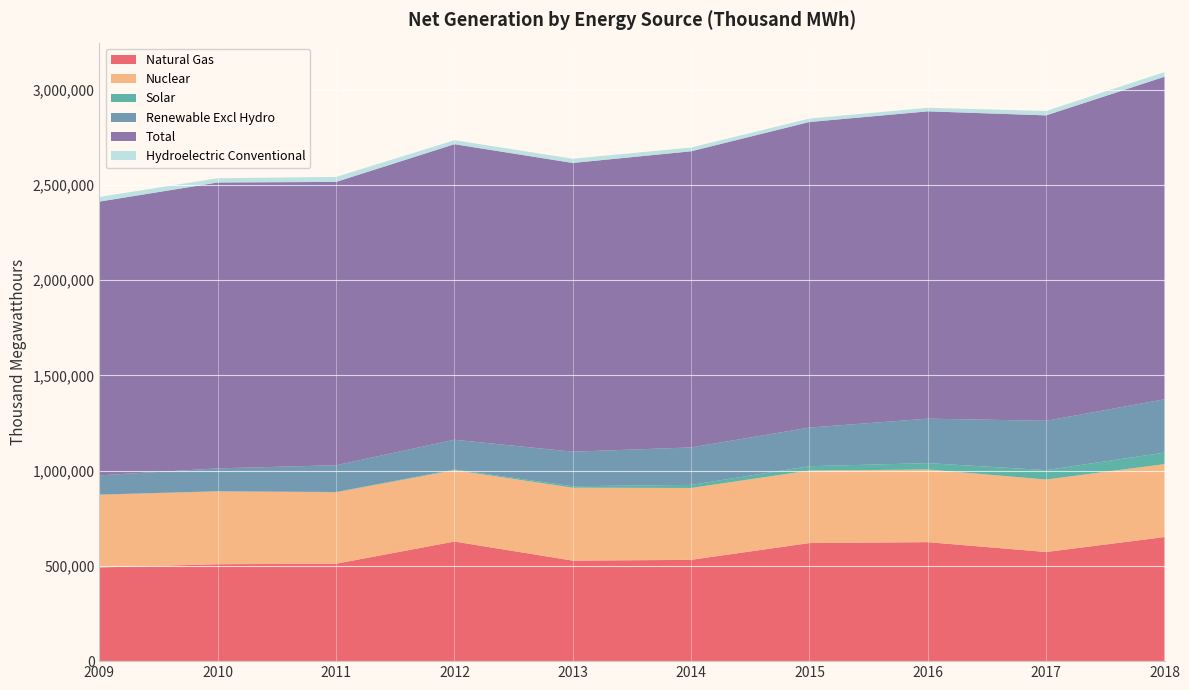

Reading left to right, what are all the values shown in this chart?

Natural Gas: 491839	508774	511447	627833	527522	531758	619839	624600	572919	651354
Nuclear: 381579	382126	374906	374509	382902	377295	380498	381294	380465	382827
Solar: 863	1105	1511	3525	7782	16086	22962	33502	49375	60629
Renewable Excl Hydro: 100997	119851	140442	156539	181263	196723	202858	233553	258962	279760
Total: 1437061	1500754	1487335	1551186	1515657	1554530	1603971	1613156	1603173	1693041
Hydroelectric Conventional: 24308	22351	26117	20923	22018	19861	17996	18539	23034	24600